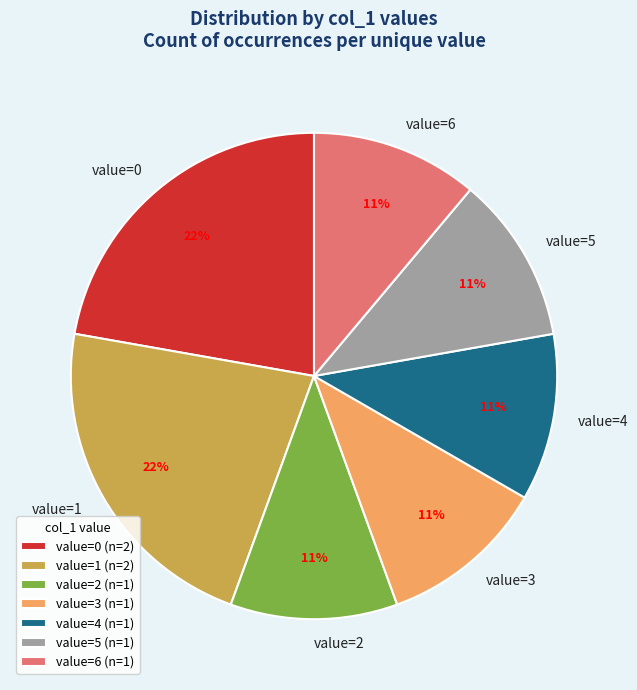

Which has a higher value, value=5 or value=0?

value=0